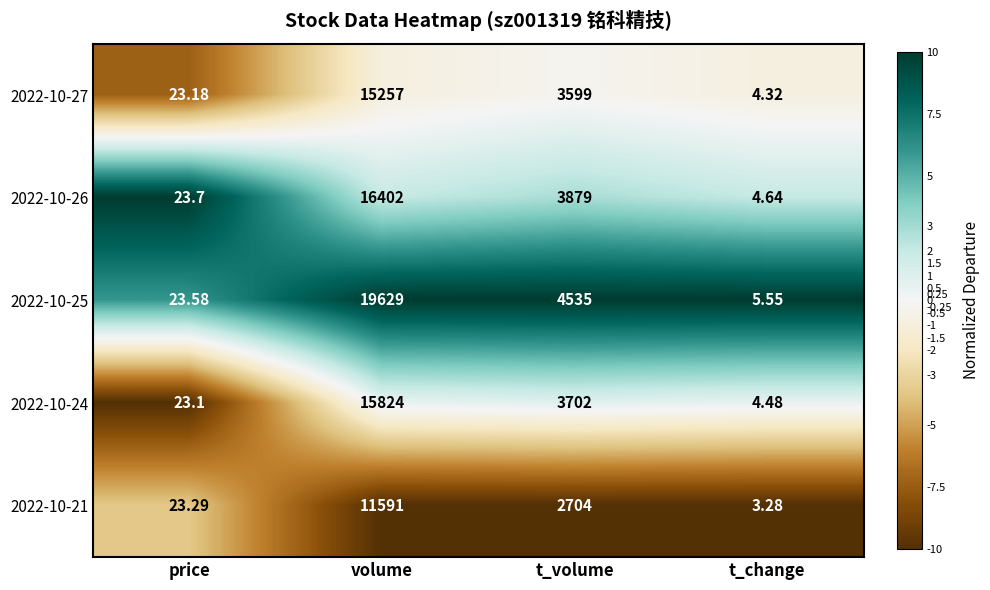

Where does the 2022-10-26 series first go above 3879?

volume